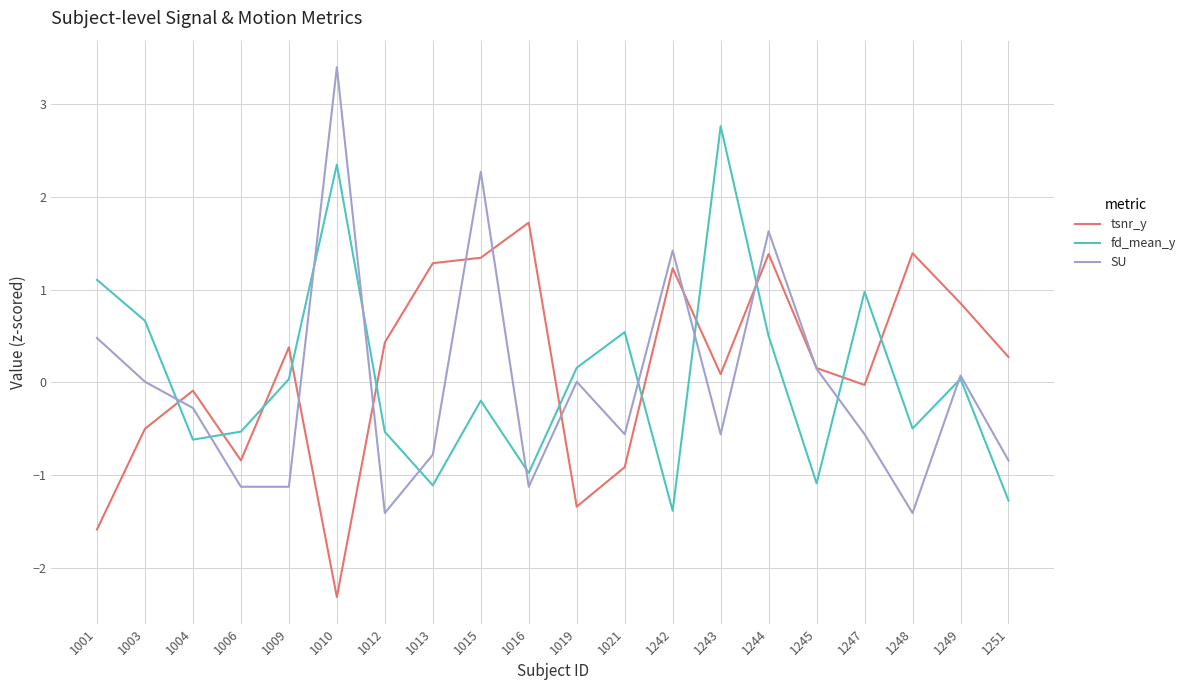

What is the sum of the fd_mean_y values at 1247 and 1249?

1.0